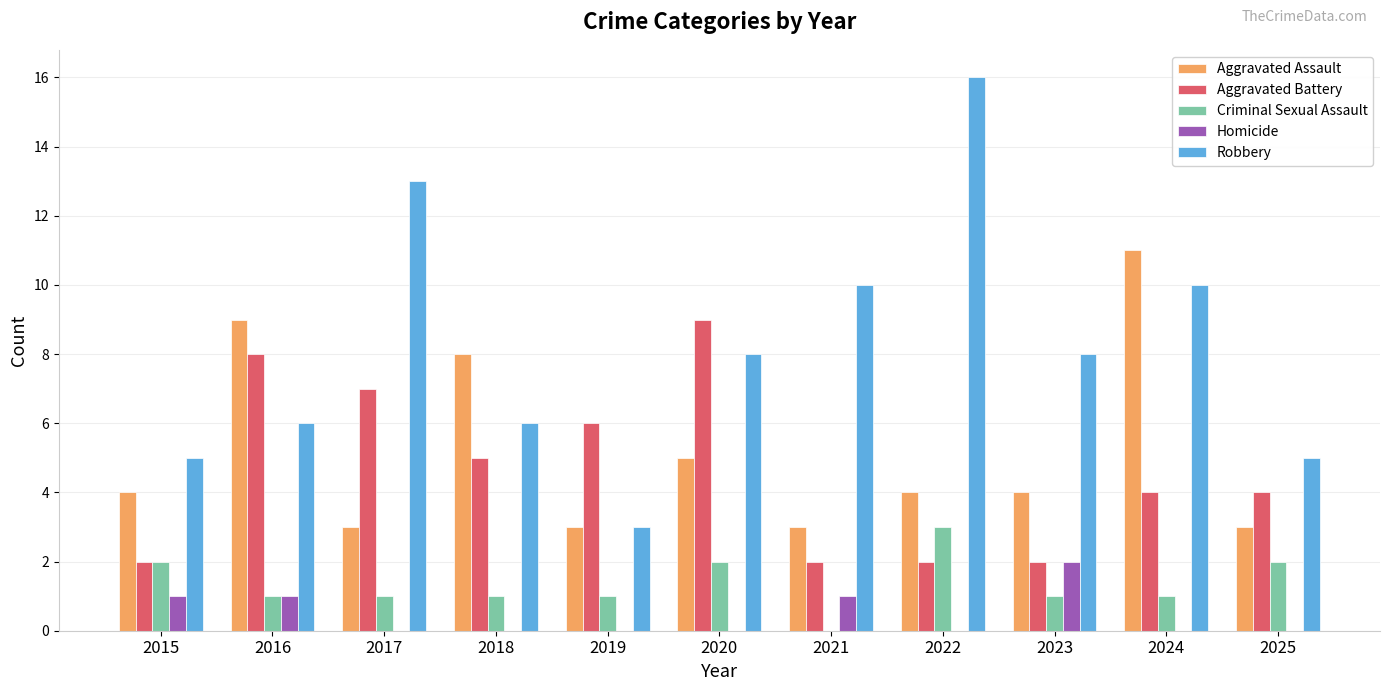

True or false: Aggravated Battery has a value of 7 at 2017.

True